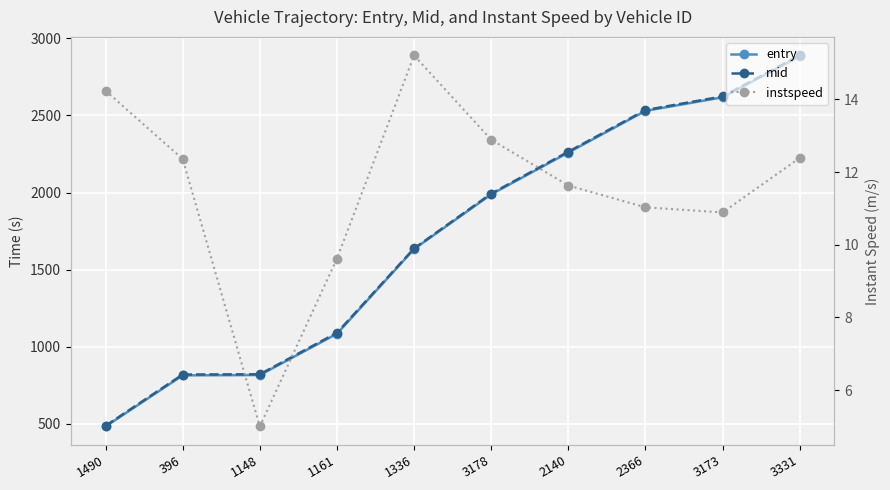

What is the value of the entry point at the 8th from the left?

2529.8